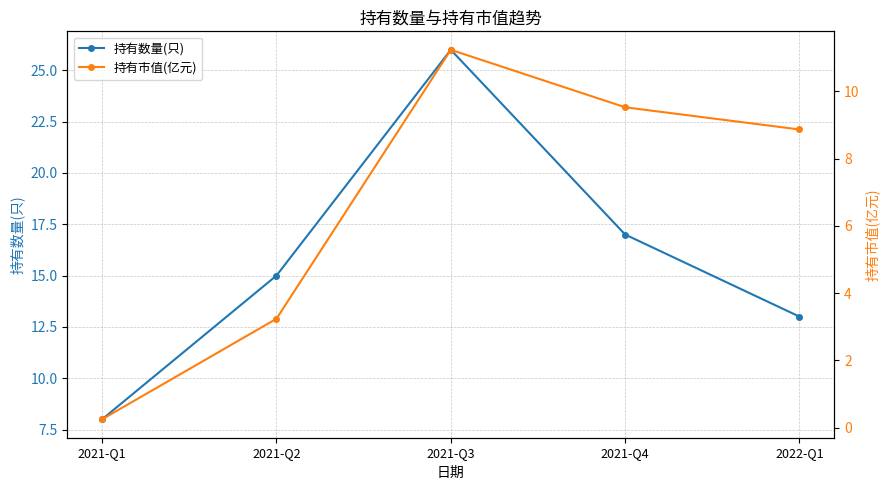

How many lines are shown in the chart?

2